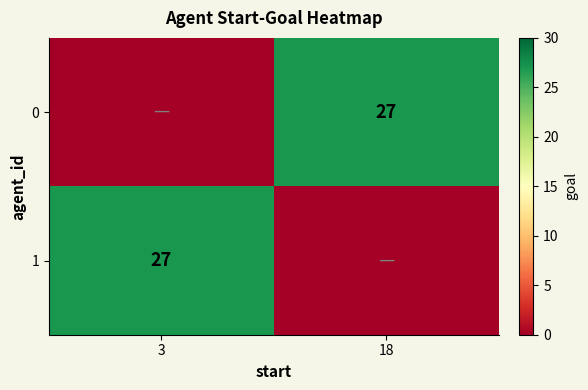

Between 3 and 18, which is larger?

18